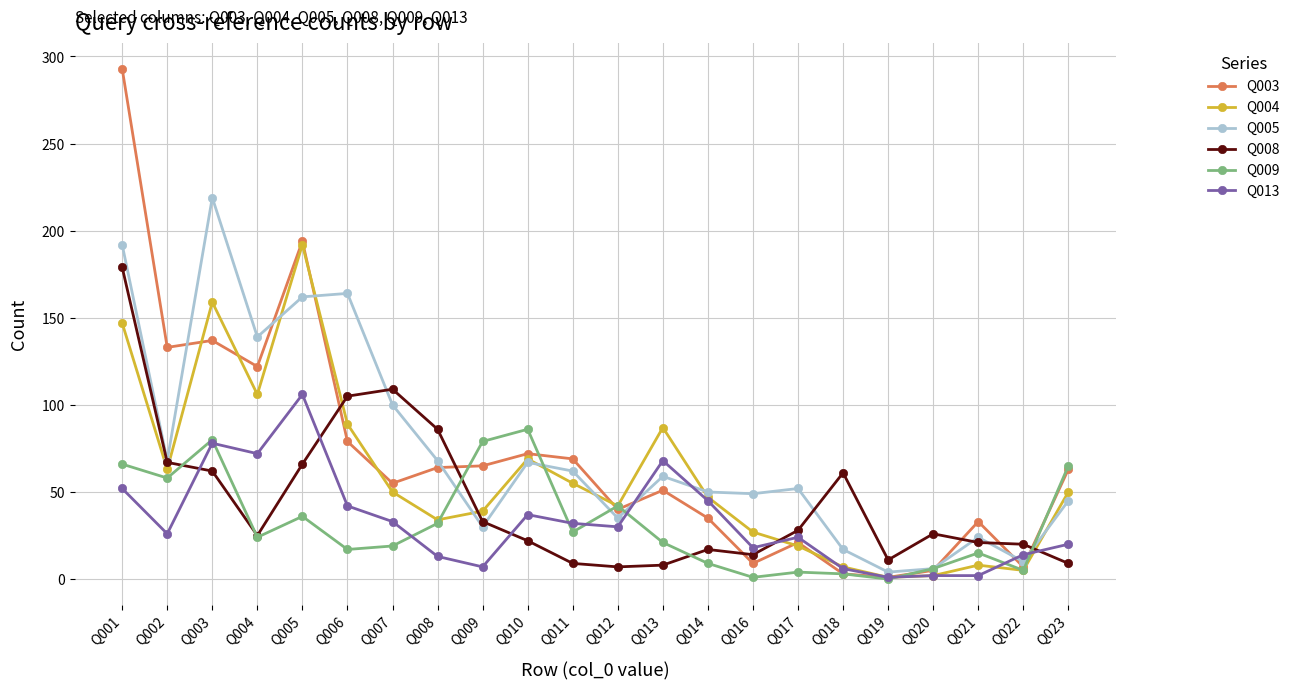

How many data points does each series have?

22